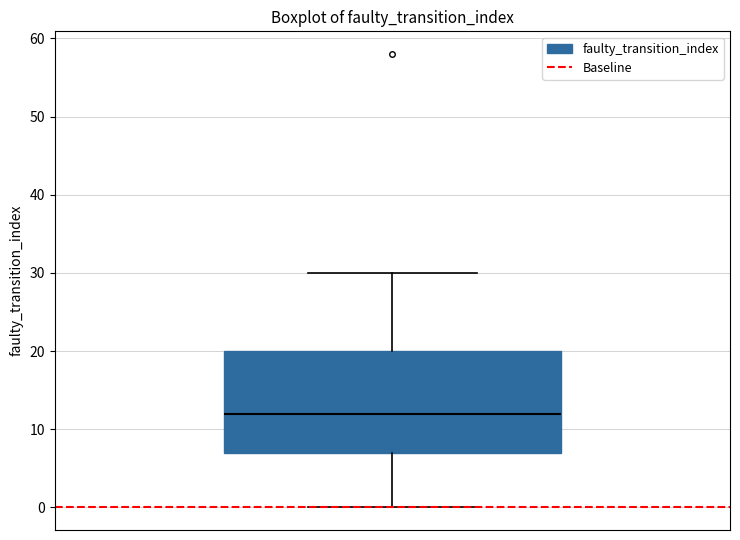

Transcribe this box plot: give where the median line is, the range the box spans, and where the two whiskers end, as read against the y-axis. The values are not printed on the chart, so give them approximately, as read against the axis.

median 12, box 7 to 20, whiskers 0 to 30